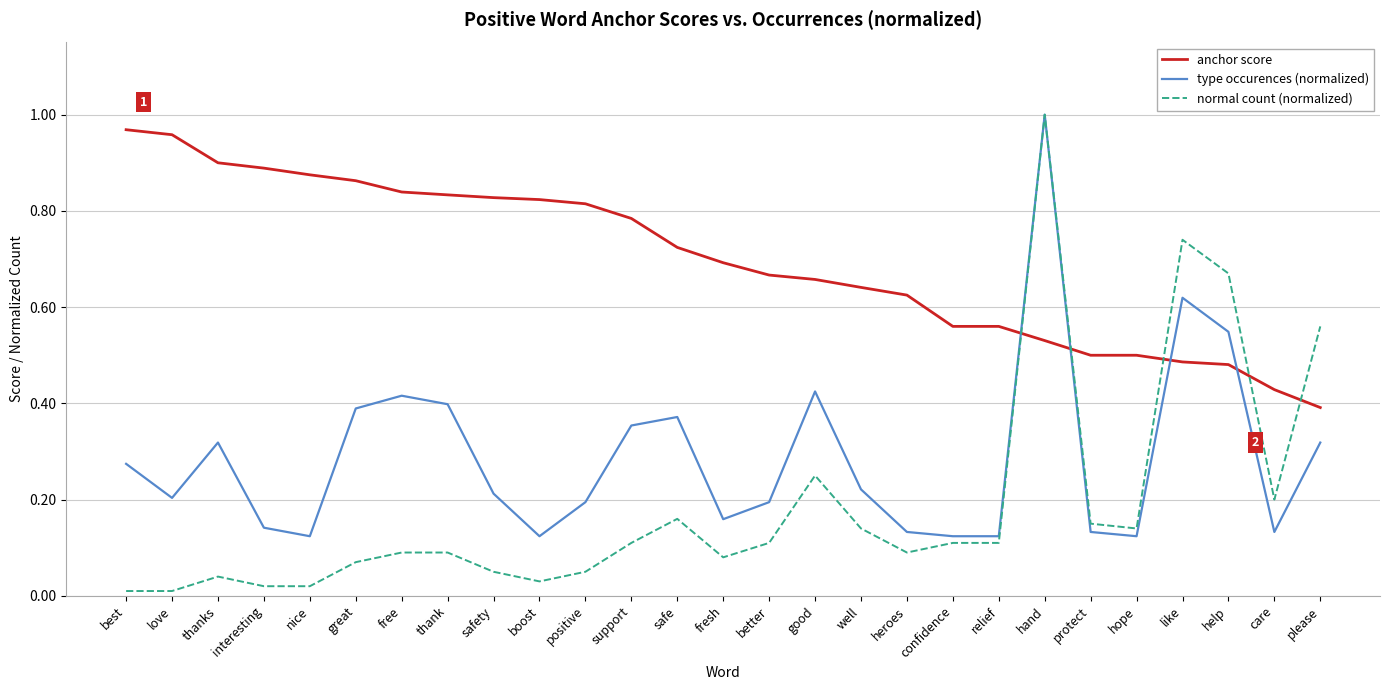

At which category is the sum across all series the highest?

hand